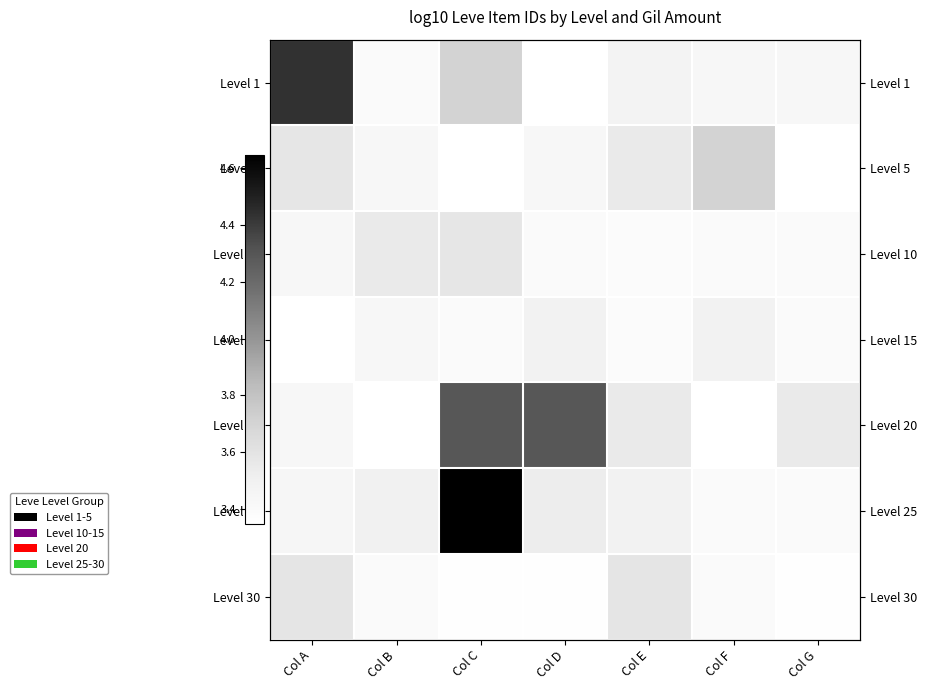

Is it true that Level 25 equals 3.5 at Col E?

True